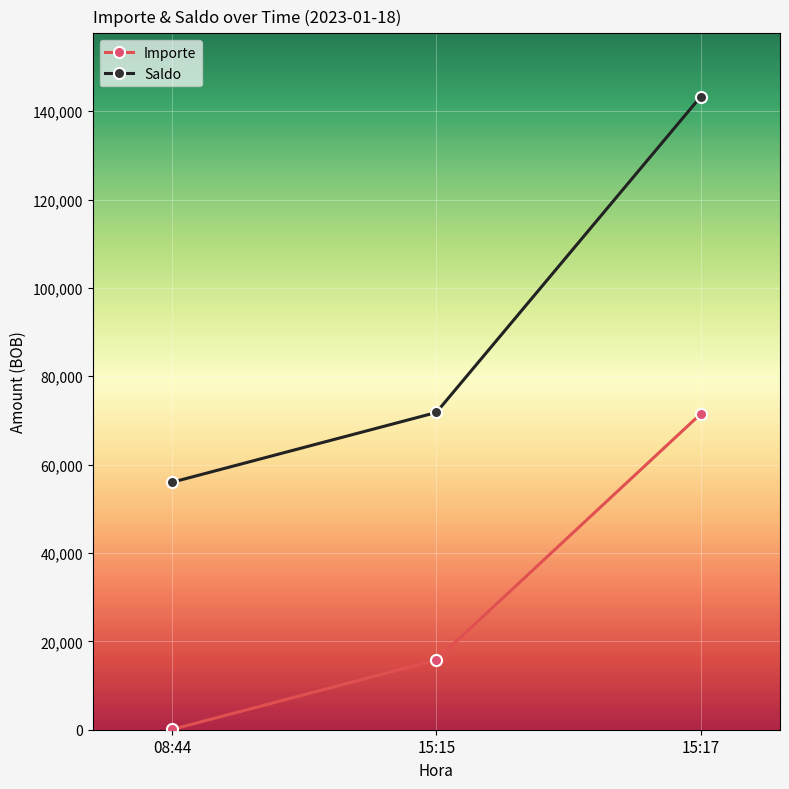

What are all the series names shown in the legend?

Importe, Saldo